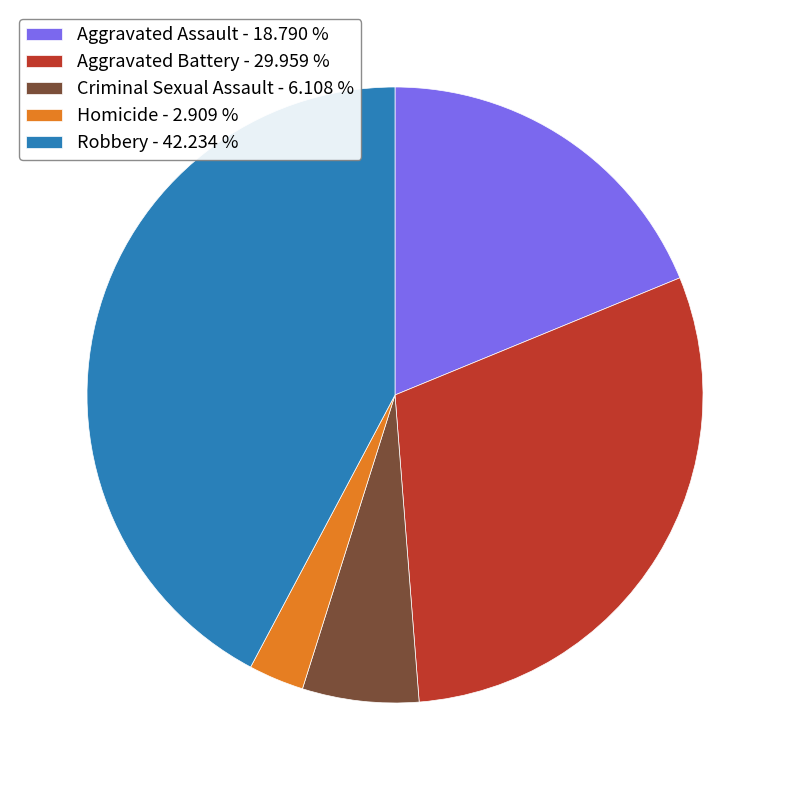

Is there a majority slice in this chart?

No